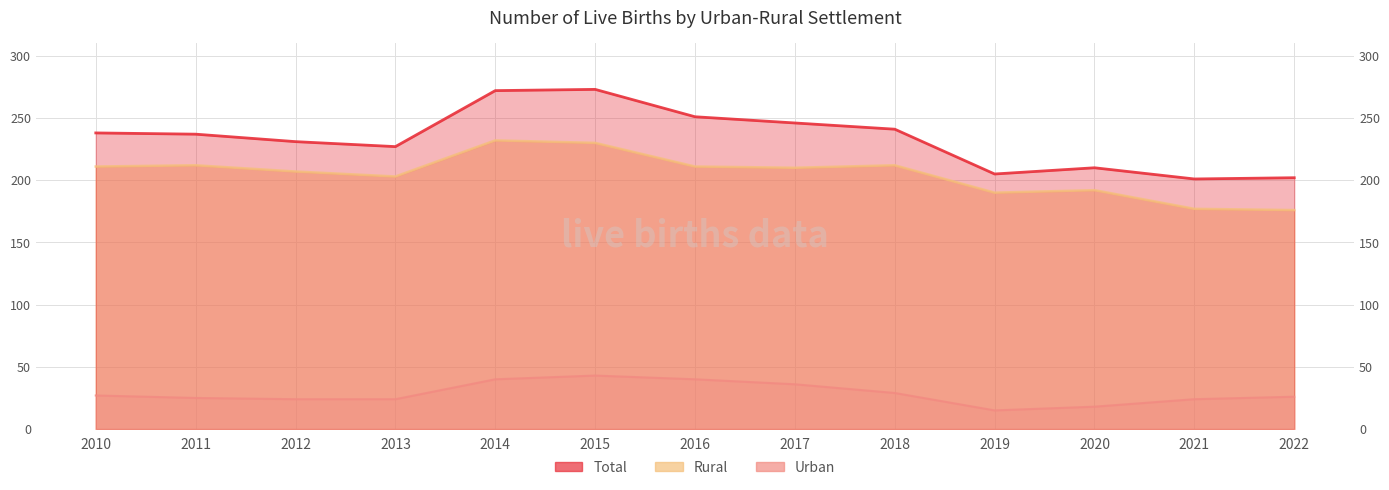

Which series has the largest range (max minus min)?

Total